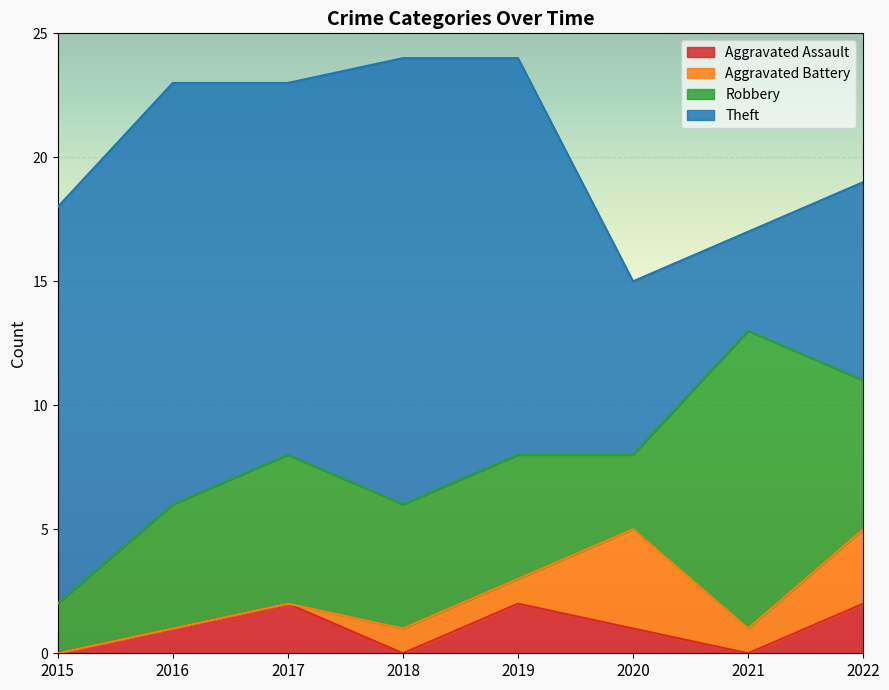

Reading left to right, transcribe all the data shown in this chart.

Aggravated Assault: 0	1	2	0	2	1	0	2
Aggravated Battery: 0	0	0	1	1	4	1	3
Robbery: 2	5	6	5	5	3	12	6
Theft: 16	17	15	18	16	7	4	8